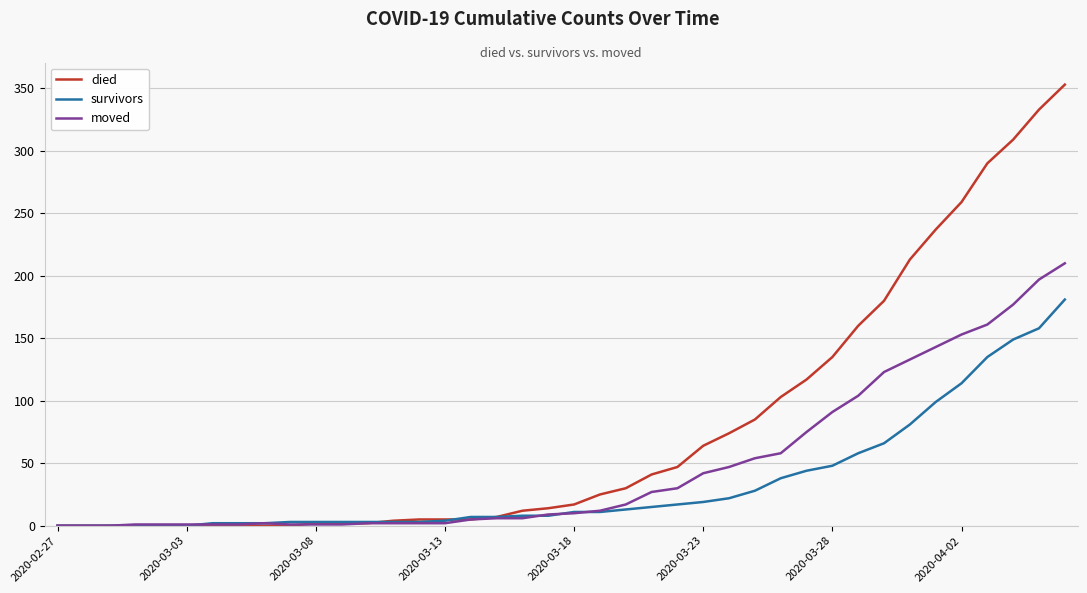

What is the difference between the maximum and minimum values in the survivors series?

181